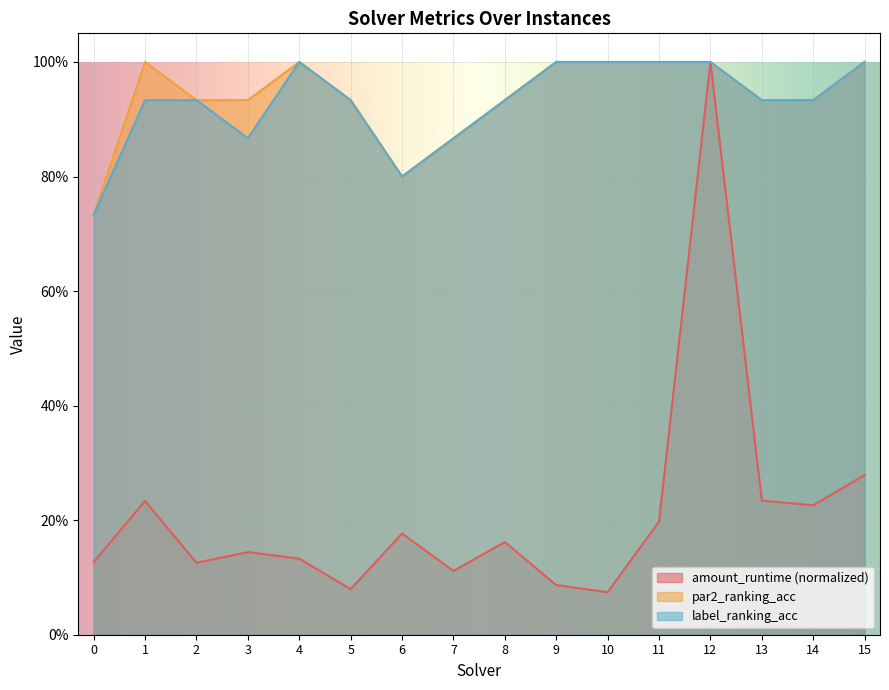

What is the difference between the highest and lowest values at 8?

0.8